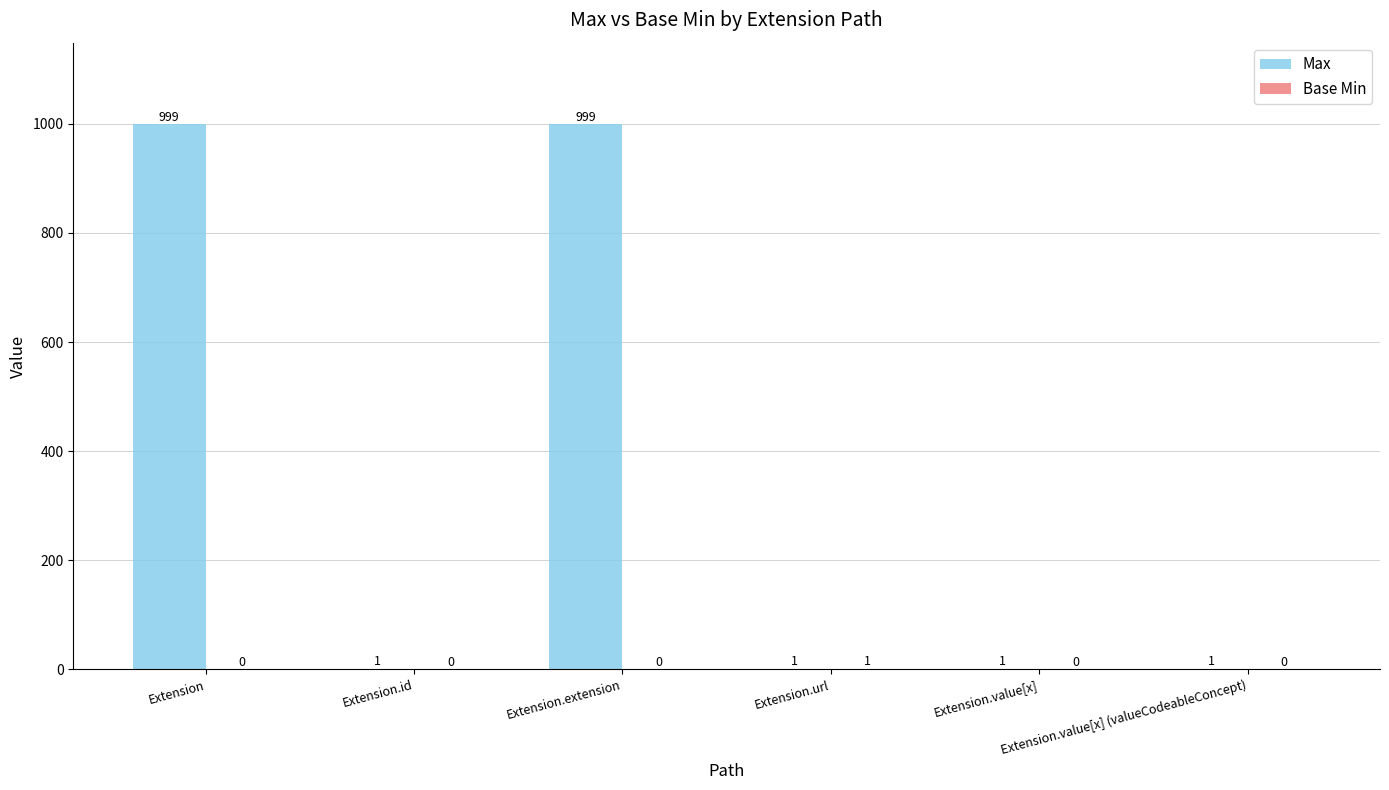

Reading left to right, list all the values displayed in this chart.

Max: Extension=999	Extension.id=1	Extension.extension=999	Extension.url=1	Extension.value[x]=1	Extension.value[x] (valueCodeableConcept)=1
Base Min: Extension=0	Extension.id=0	Extension.extension=0	Extension.url=1	Extension.value[x]=0	Extension.value[x] (valueCodeableConcept)=0